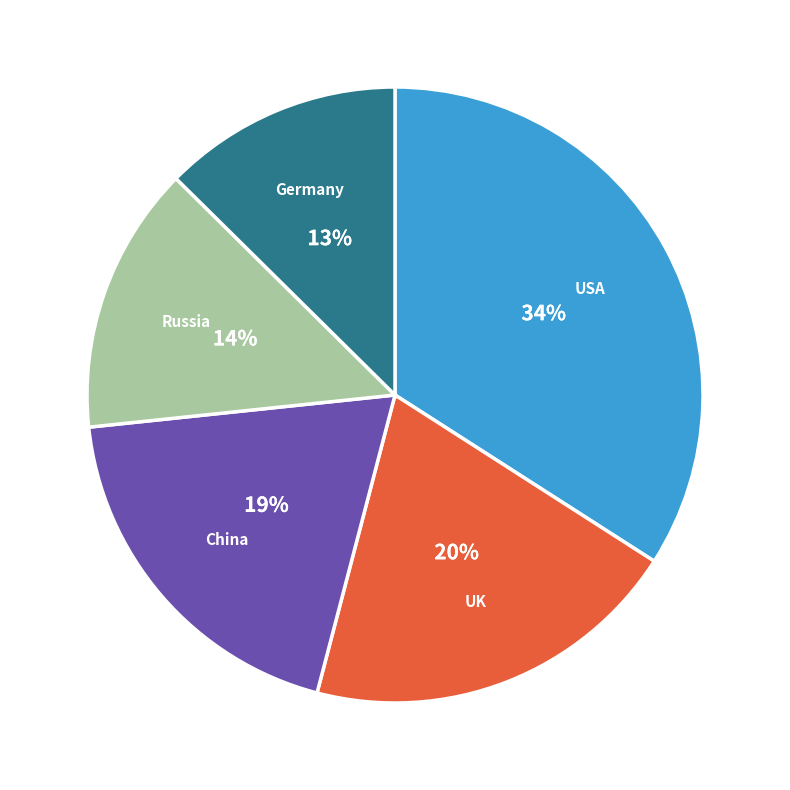

To the nearest percent, what is the difference between the largest and smallest slice percentages?

21%